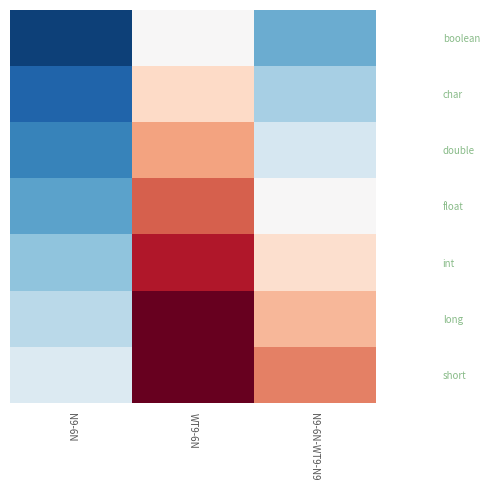

At N9-6N-WT9-N9, list the series in order from smallest to largest.

boolean, char, double, float, int, long, short